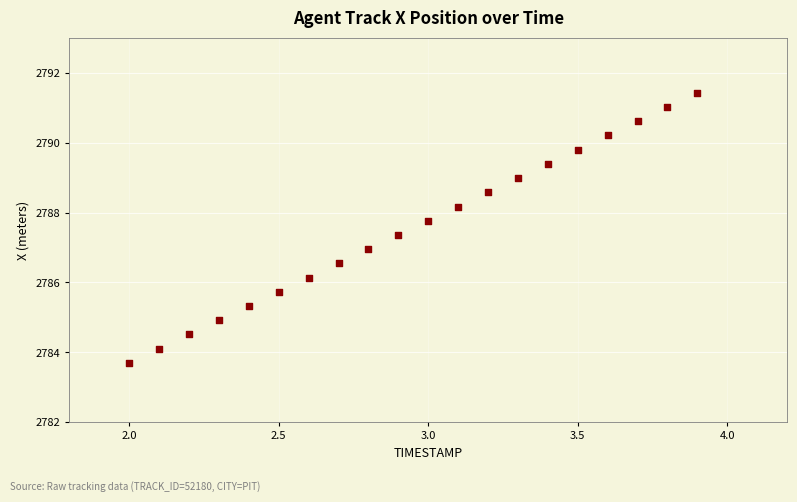

What is the range of Y values (max minus min)?

7.7